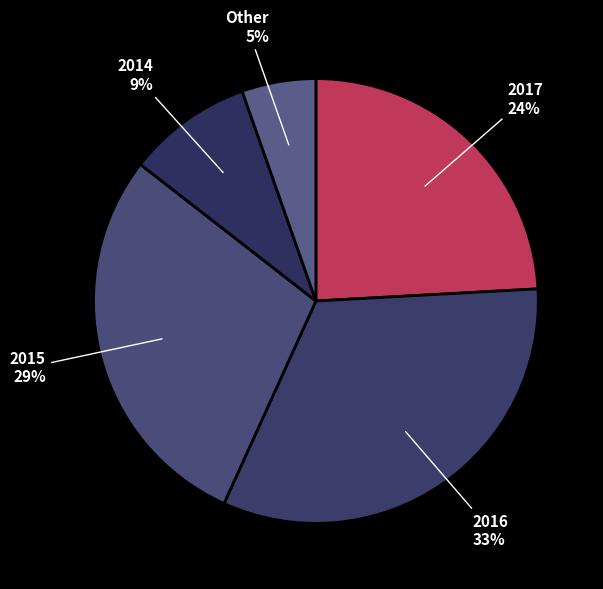

Rank the categories by value from lowest to highest.

Other, 2014 Total, 2017 Total, 2015 Total, 2016 Total